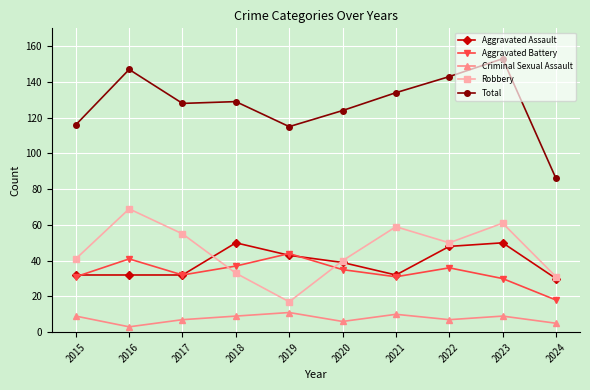

Is it true that Robbery equals 24 at 2021?

False